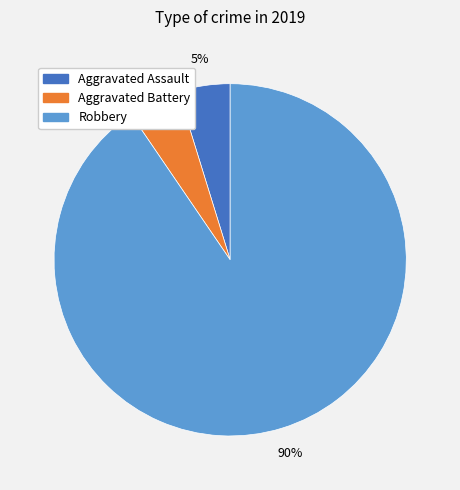

Is there any slice that represents more than half of the pie?

Yes